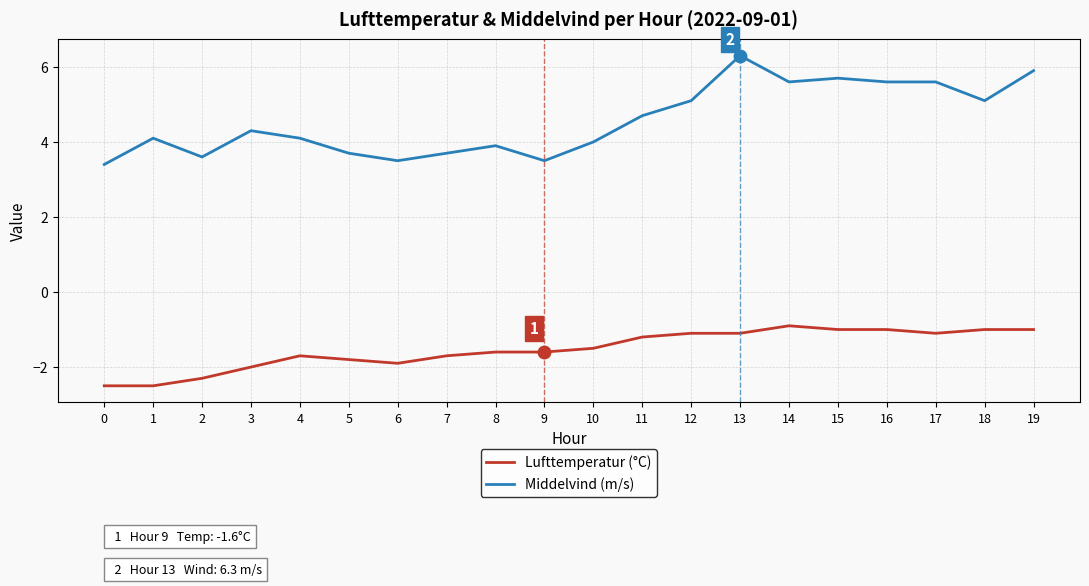

At which category does Middelvind (m/s) reach its first local peak?

1